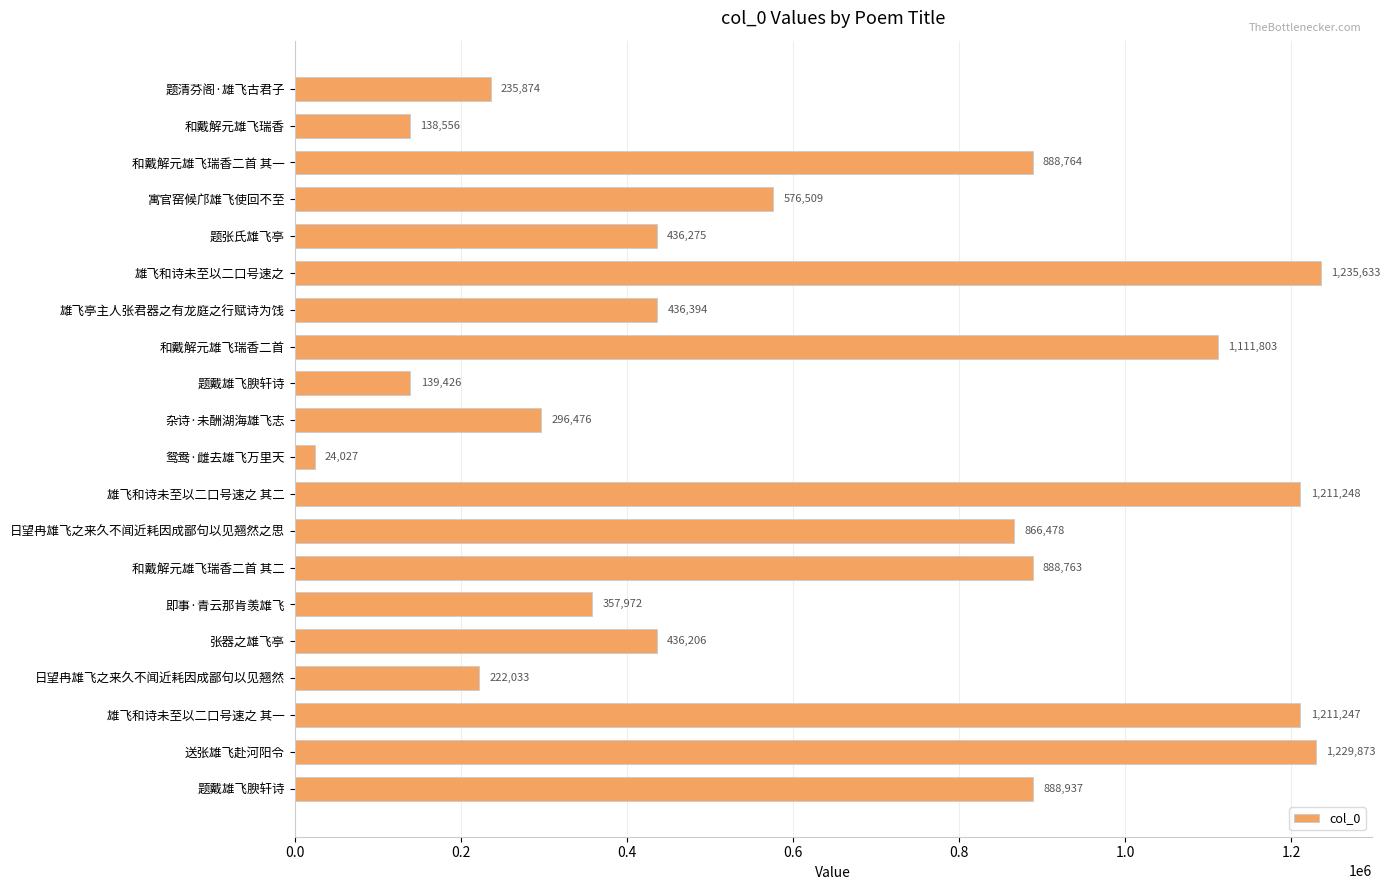

Count the number of categories in the chart.

20